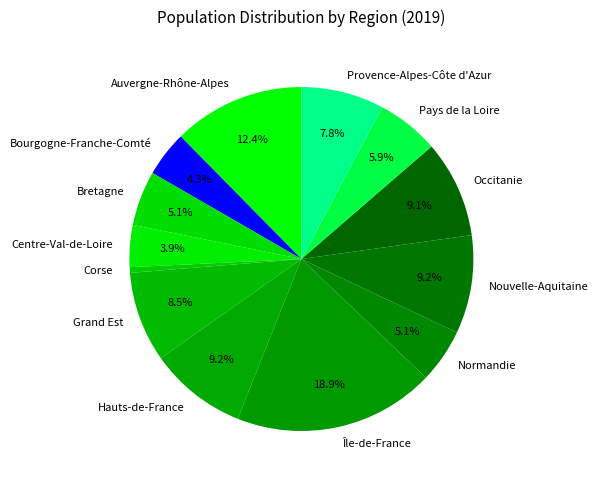

Does Normandie account for over 50% of the chart?

No